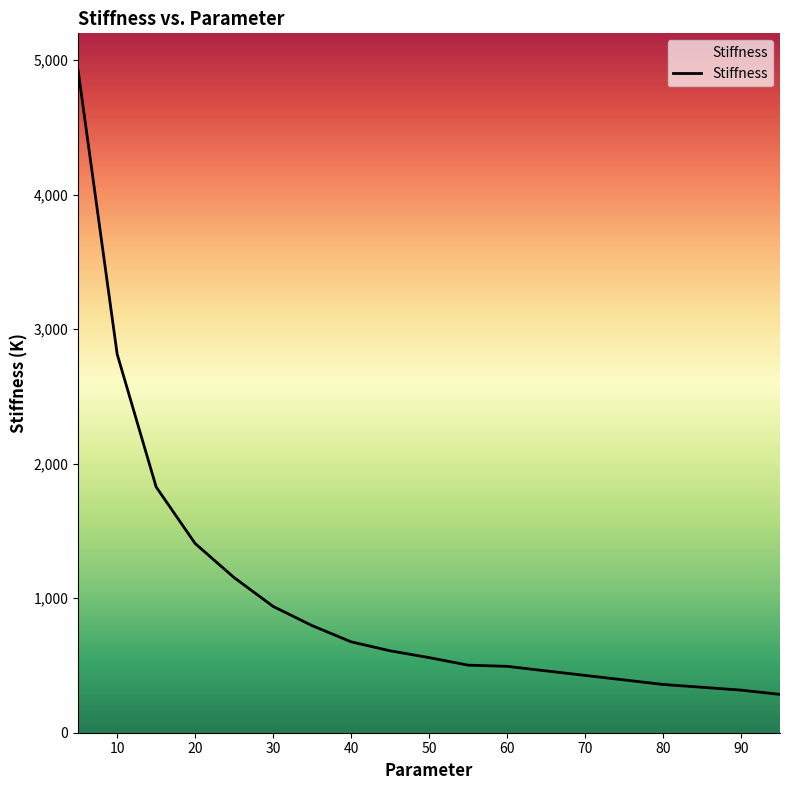

What is the maximum value shown in the chart?

4920.4